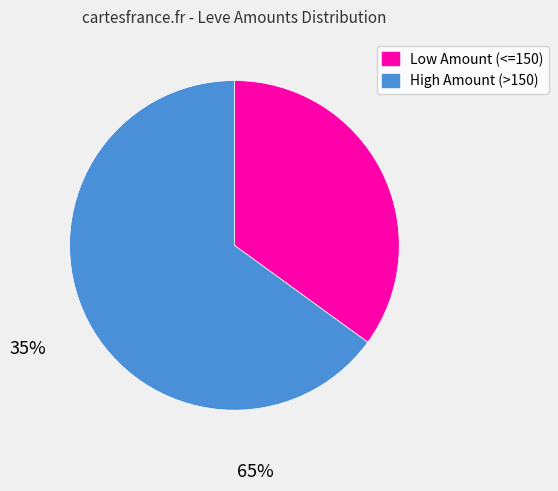

The High Amount (>150) slice represents 52% of the pie. True or false?

False